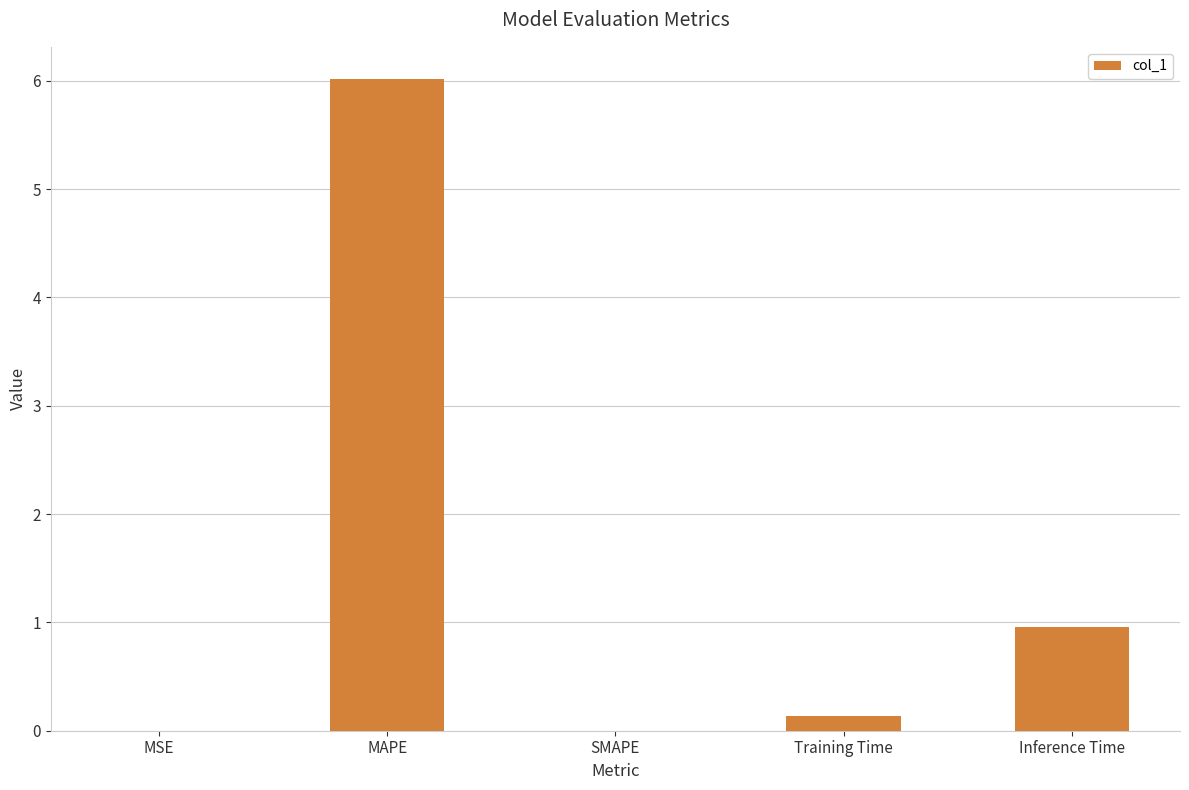

The value at Inference Time is 1.0. True or false?

True